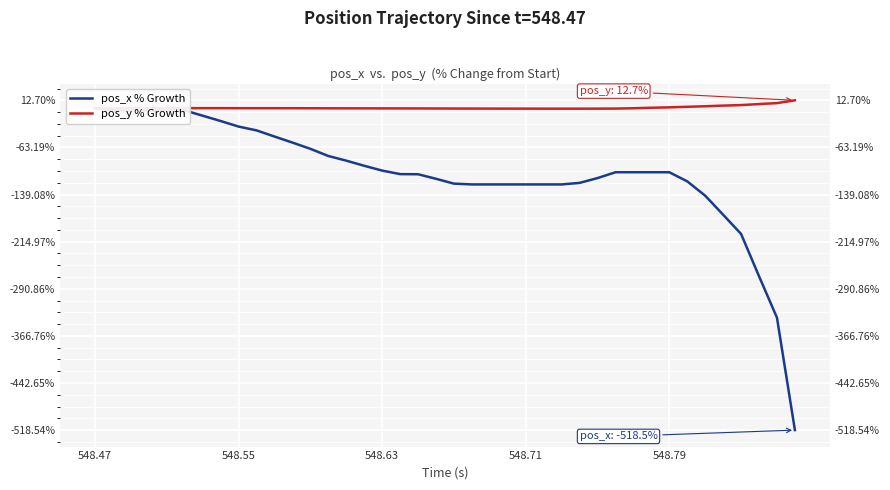

Is the value of pos_y % Growth at 548.79 greater than the value of pos_x % Growth at 9?

Yes